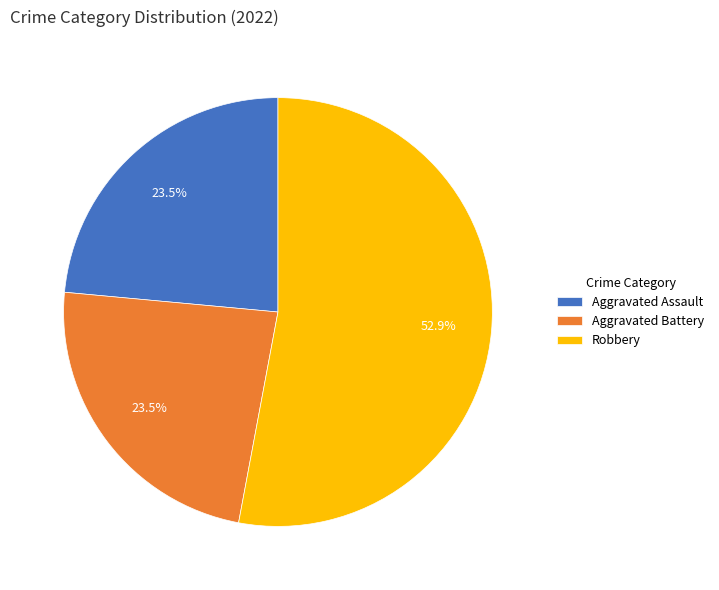

What is the largest slice in the pie chart?

Robbery